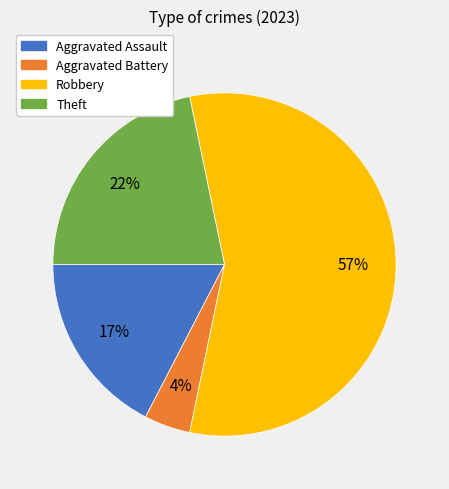

Is it true that Aggravated Battery is 12% of the pie?

False